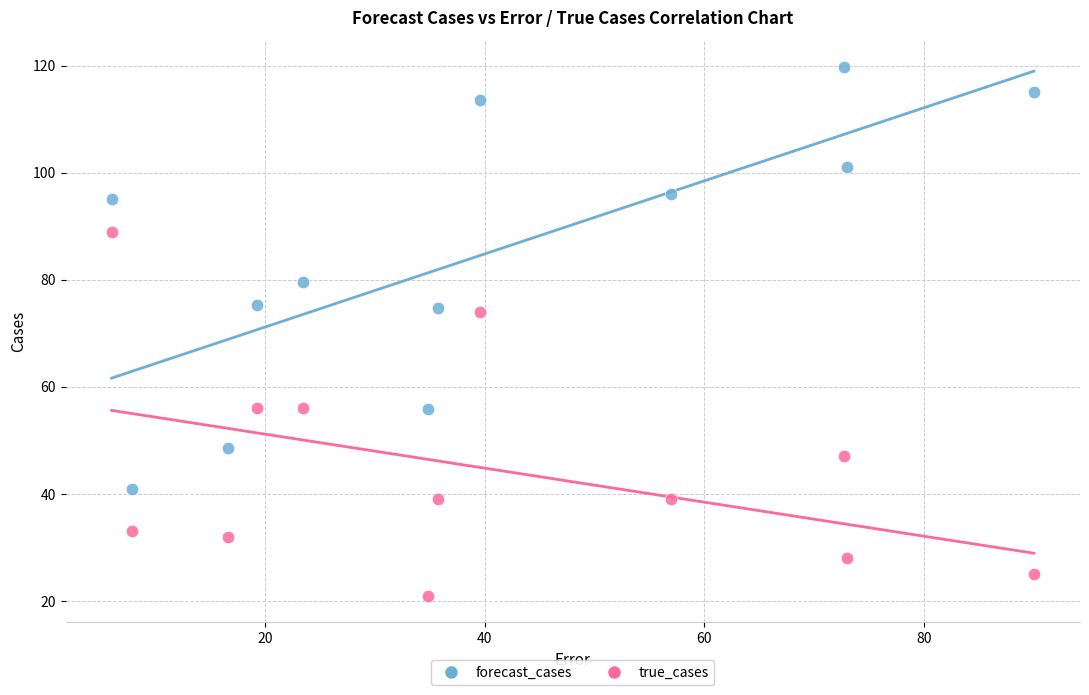

Across all data points, what is the range of Y values (max minus min)?

98.7